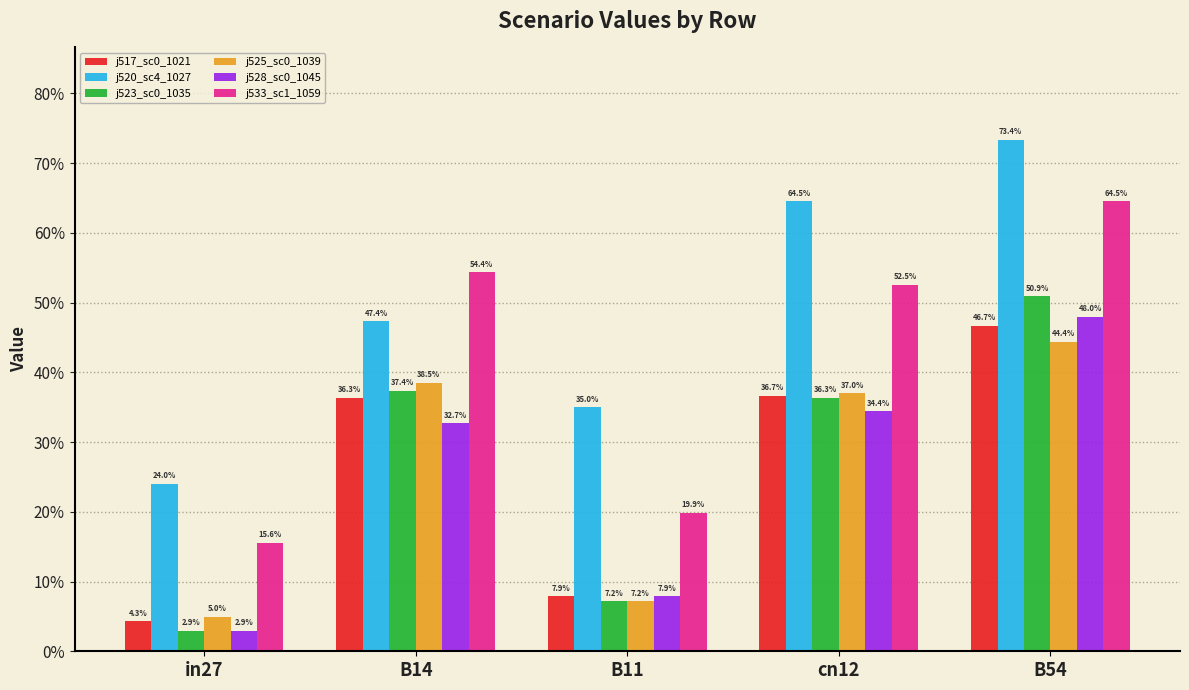

True or false: job520_scenario4_1027 has a value of 0.4 at in27.

False